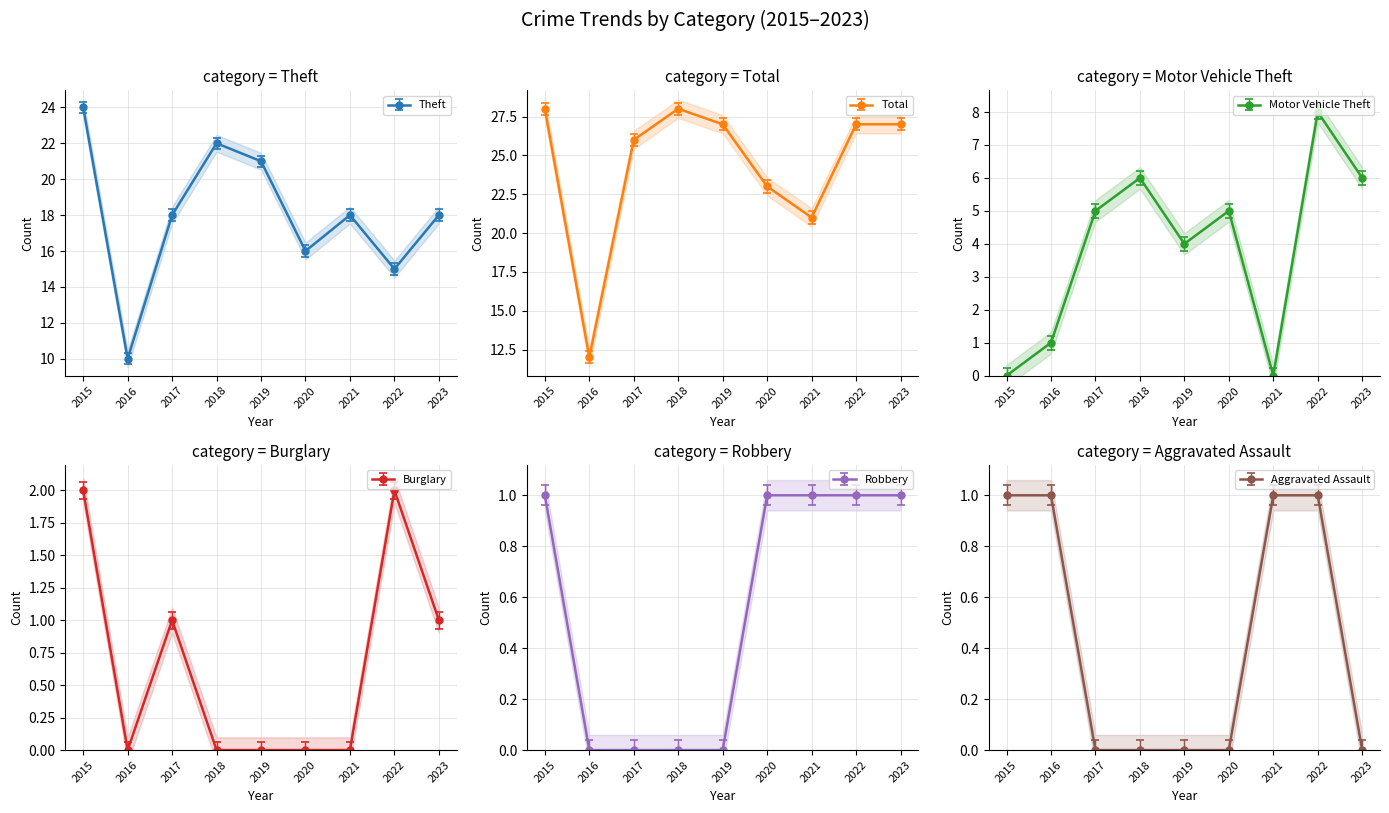

What is the maximum value for Burglary?

2